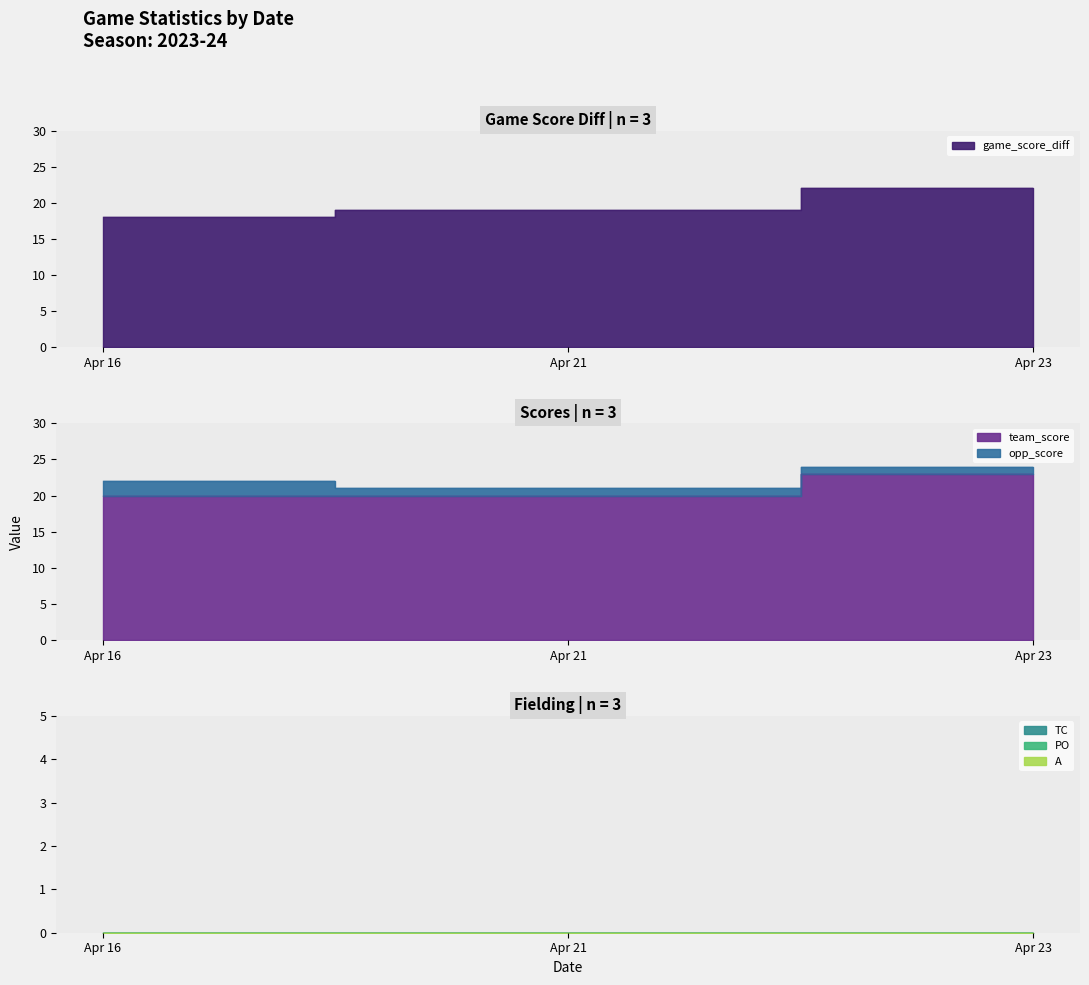

What is the maximum value shown in the chart?

23